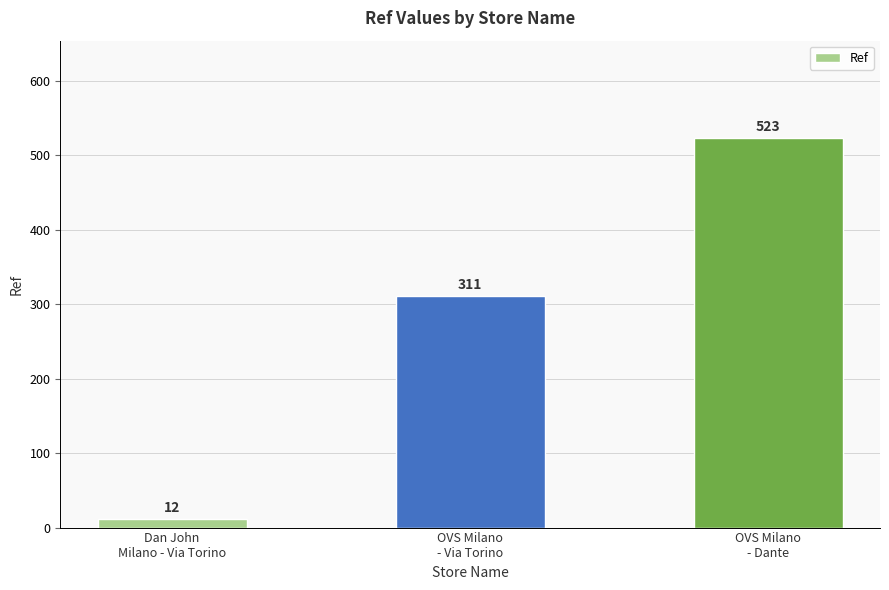

What is the ratio of the value at OVS Milano
- Dante to the value at Dan John
Milano - Via Torino?

43.6